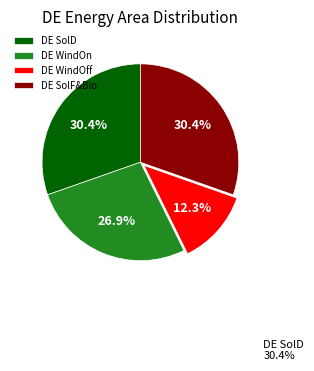

Does DE SolD account for over 50% of the chart?

No